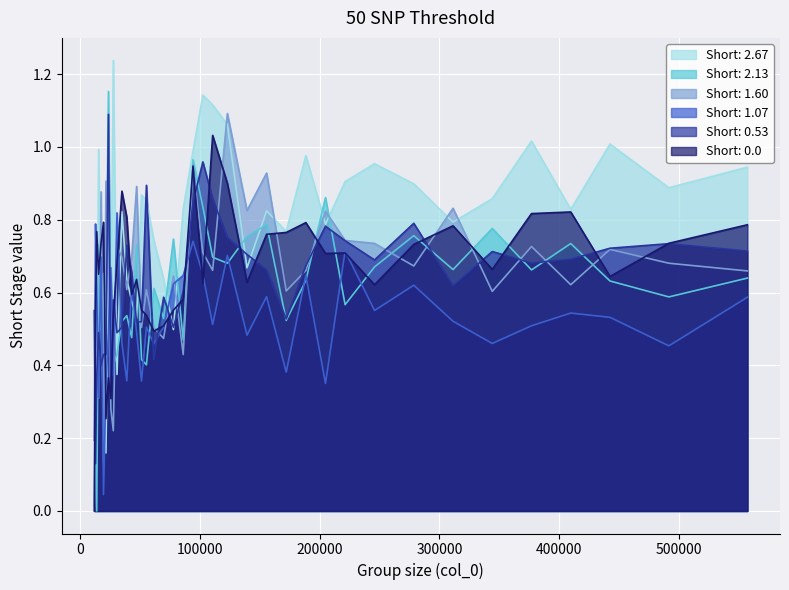

At which category is the sum across all series the highest?

94201